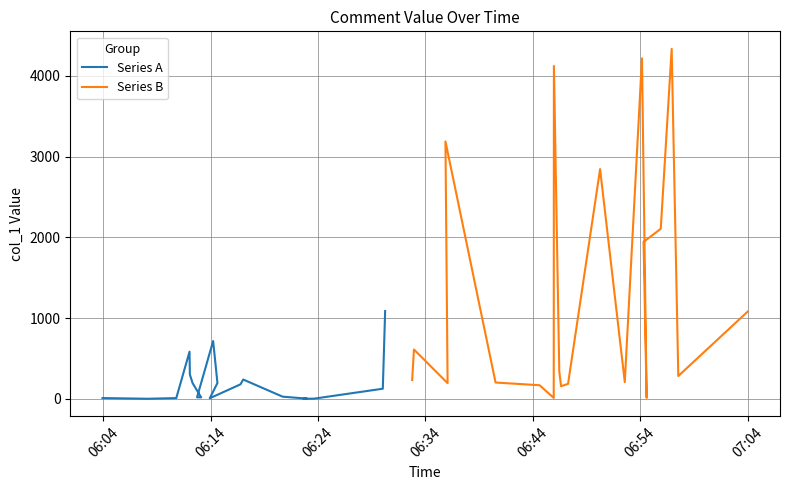

The Series B series shows 79.8 at 06:24. True or false?

False